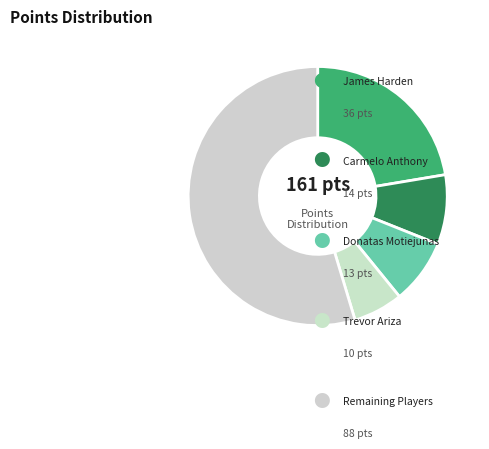

How many slices are in this pie chart?

5